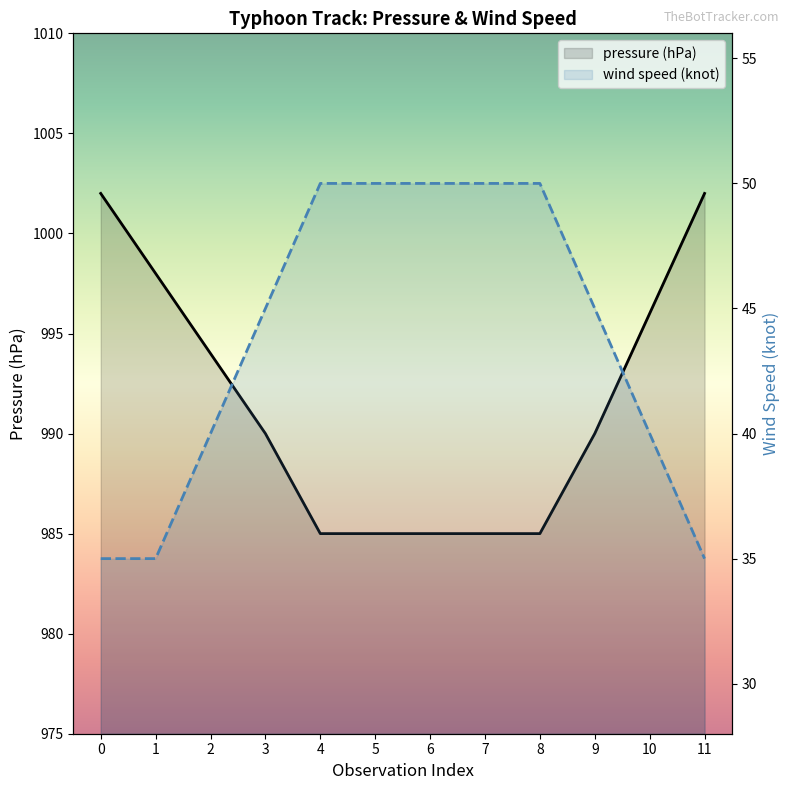

Which series has the largest total across all categories?

pressure (hPa)